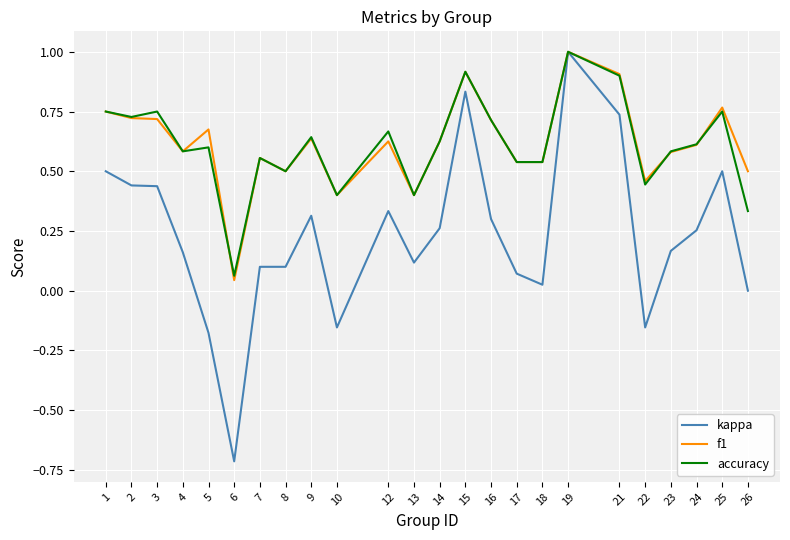

Between 3 and 21, which series saw the biggest shift?

kappa